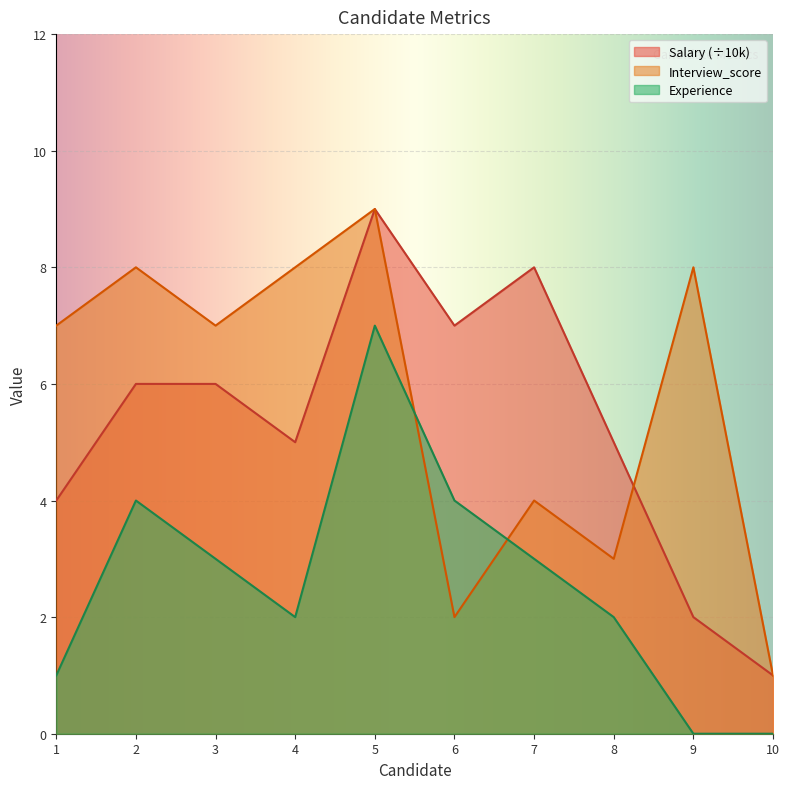

How many interior local valleys does the Experience series have?

1